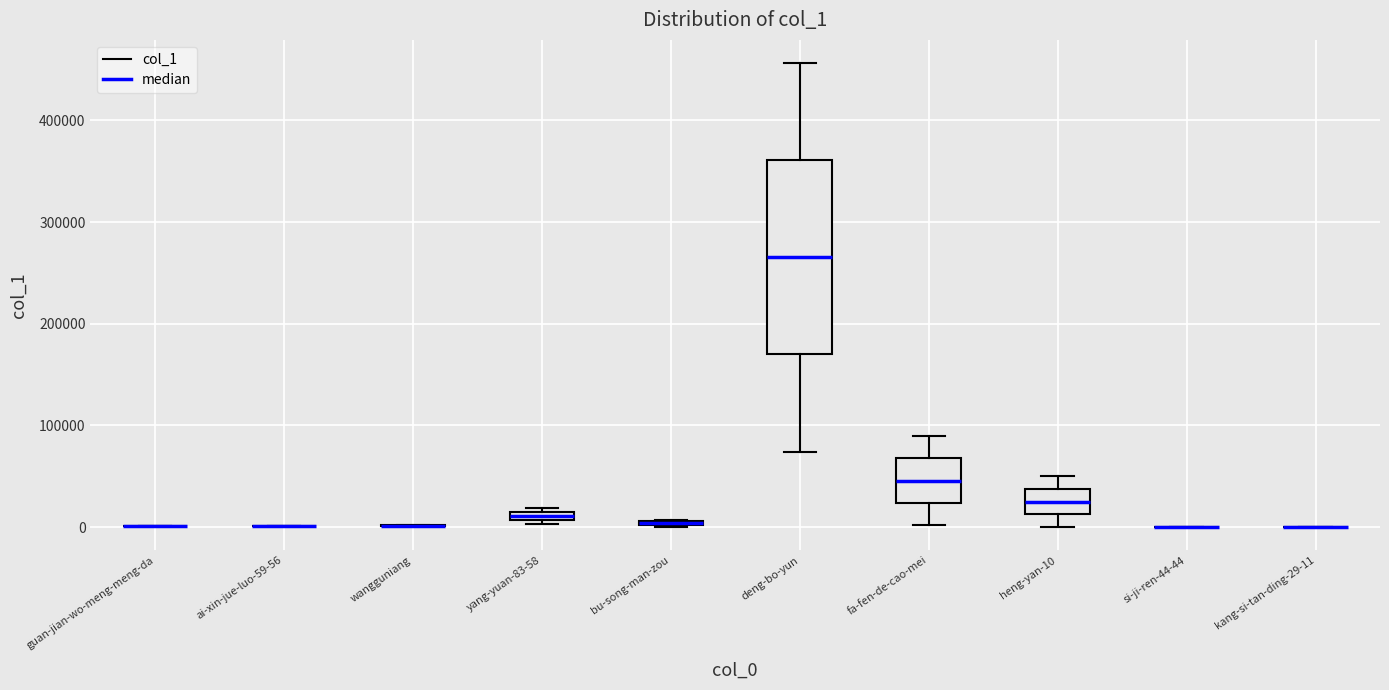

Comparing the boxes themselves (not the whiskers), which one is the tallest?

deng-bo-yun